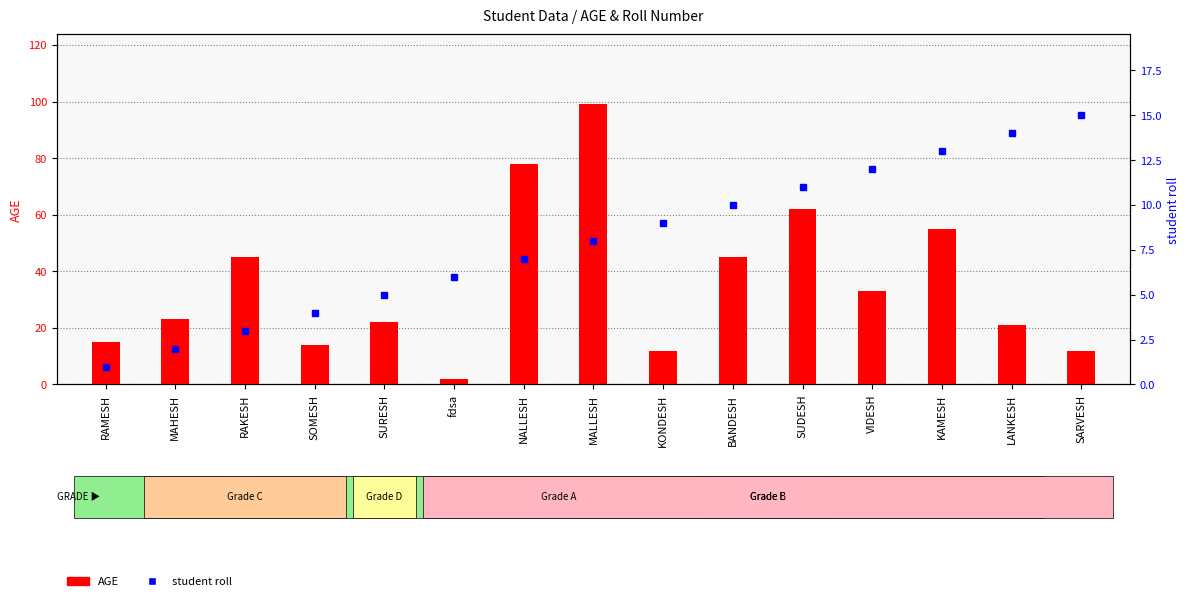

What is the value of the AGE bar at the 14th from the left?

21